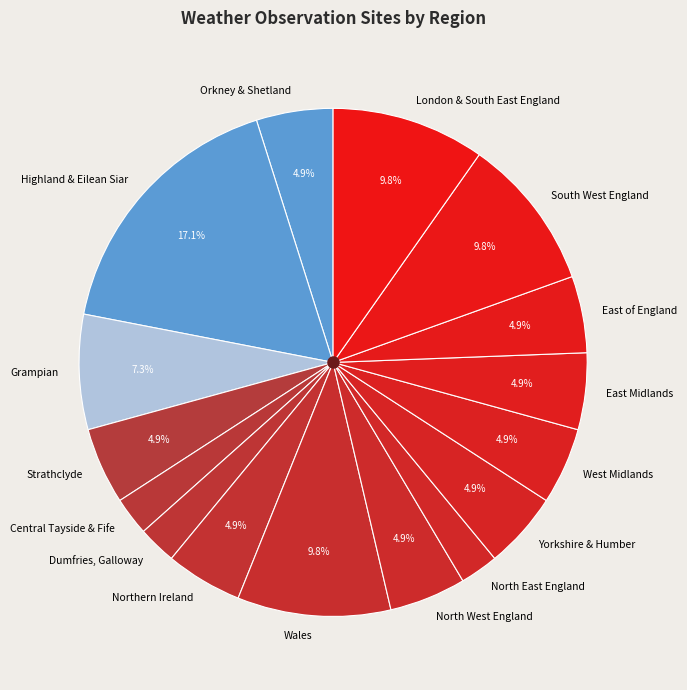

Combined, do East of England and West Midlands account for over 50%?

No